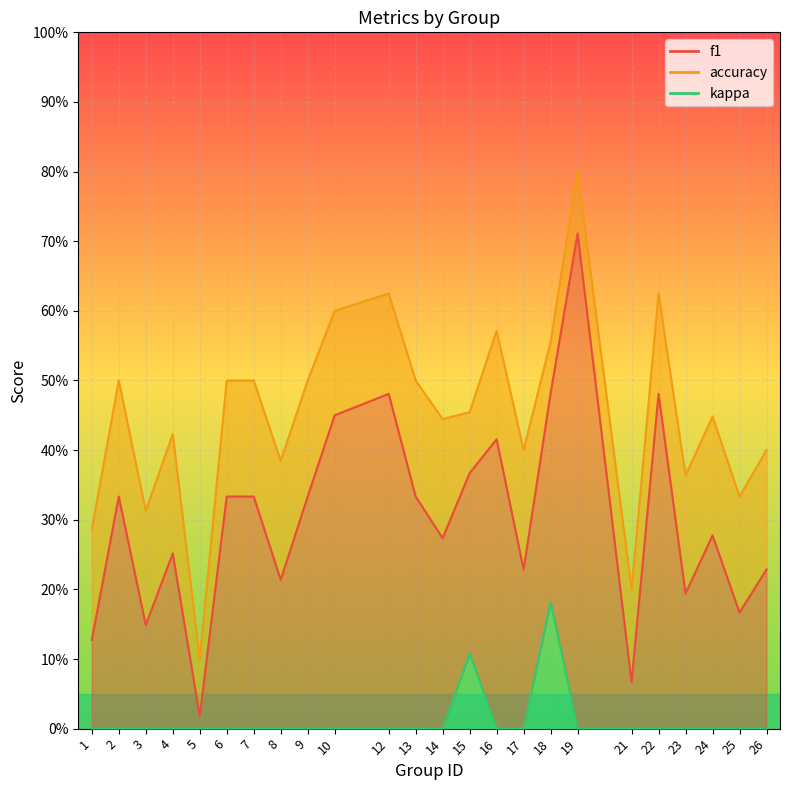

How many values in the kappa series exceed 0?

2